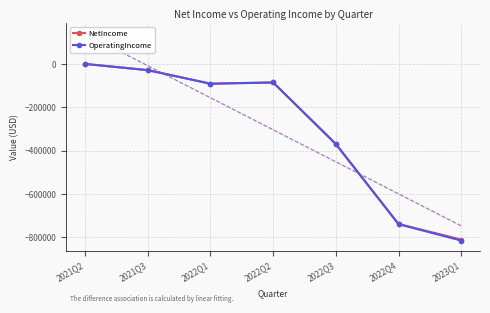

What is the spread (max minus min) of values at 2023Q1?

69082.9